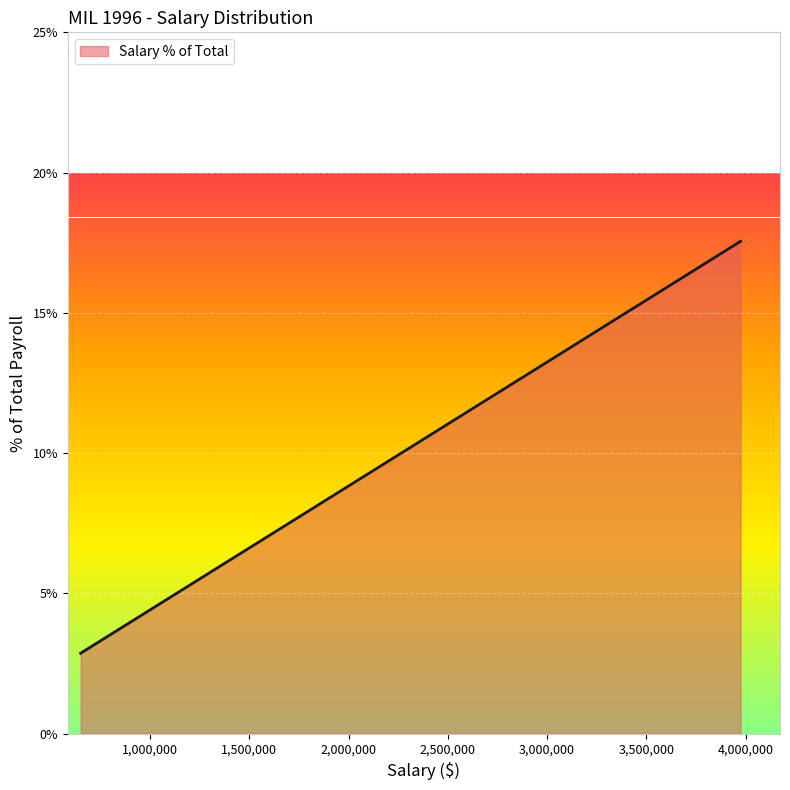

What is the minimum value shown in the chart?

2.9